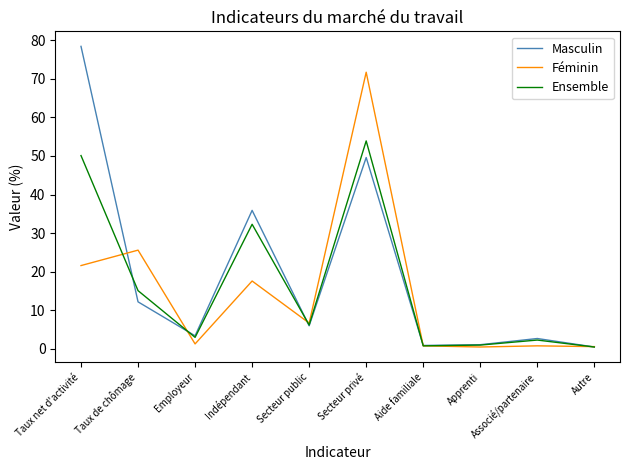

Which label corresponds to the largest value in the chart?

Taux net d'activité